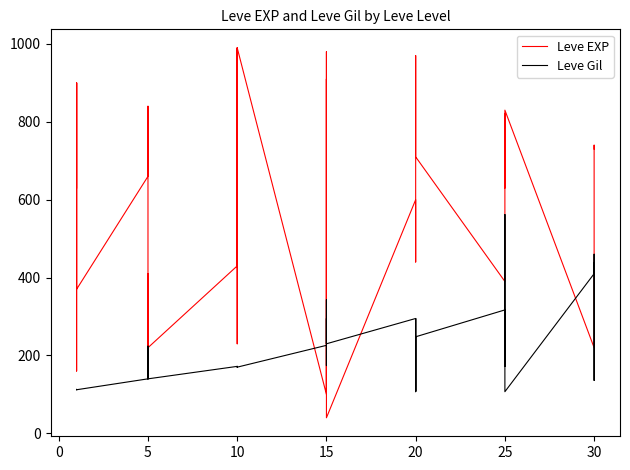

How many values in the Leve EXP series exceed 600?

17